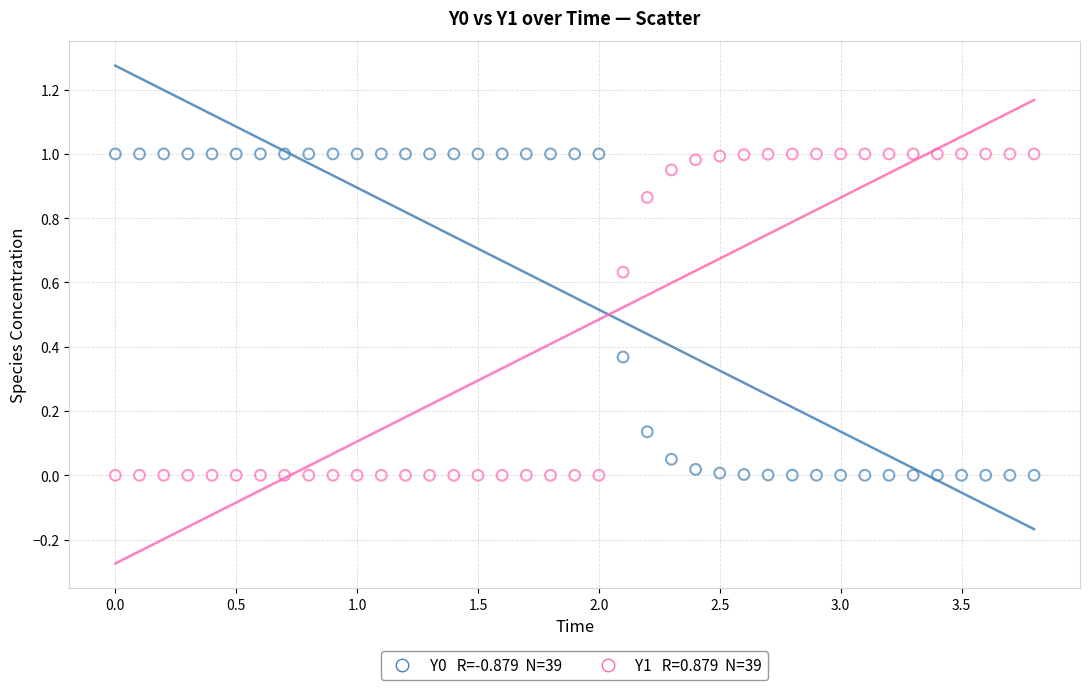

Across all data points, what is the range of X values (max minus min)?

3.8